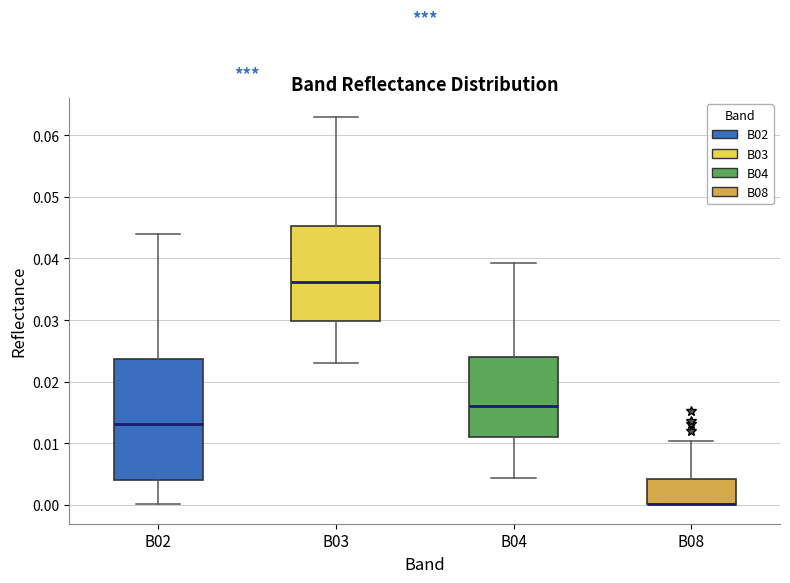

Where is the lower edge of the box for B03 on the y-axis? The values are not printed on the chart, so give them approximately, as read against the axis.

0.030